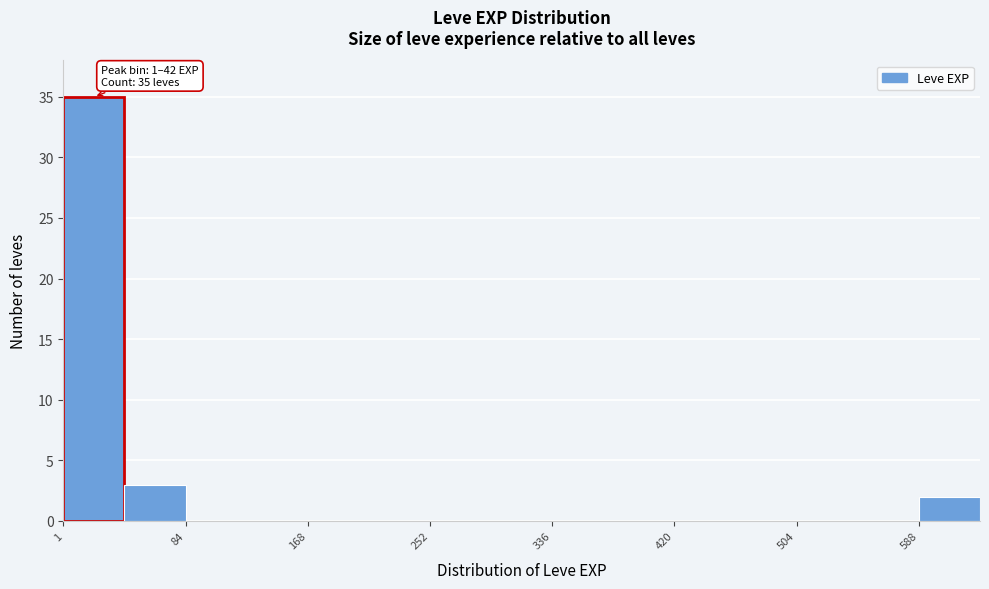

Which range on the x-axis has the tallest bar?

0 to 40